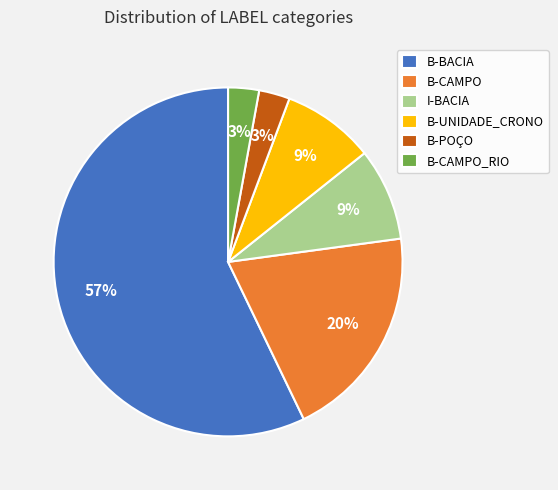

Which category has the biggest portion of the pie?

B-BACIA